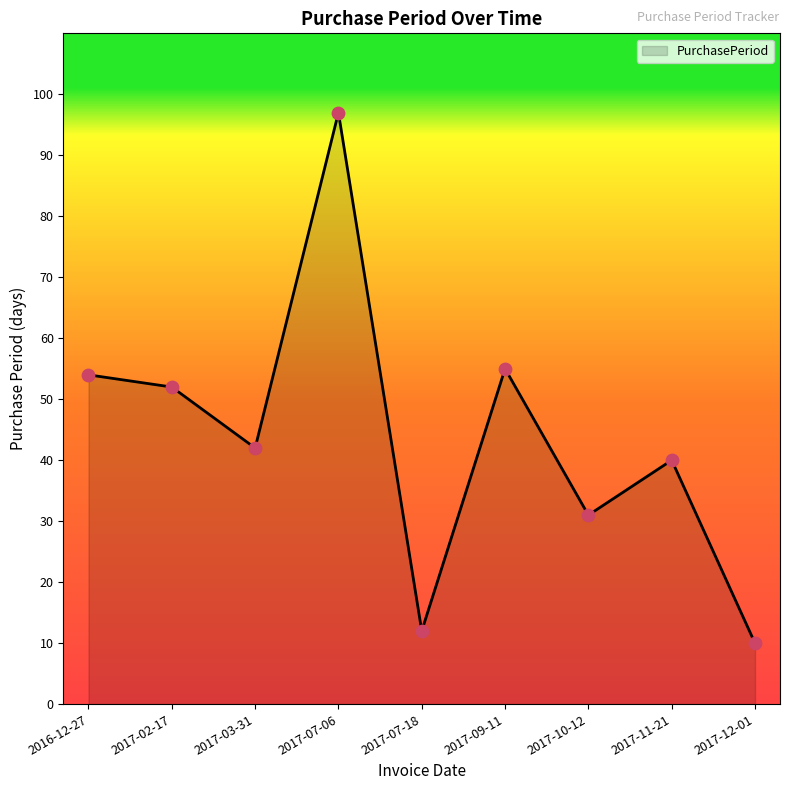

Between 2017-10-12 and 2017-03-31, which is larger?

2017-03-31